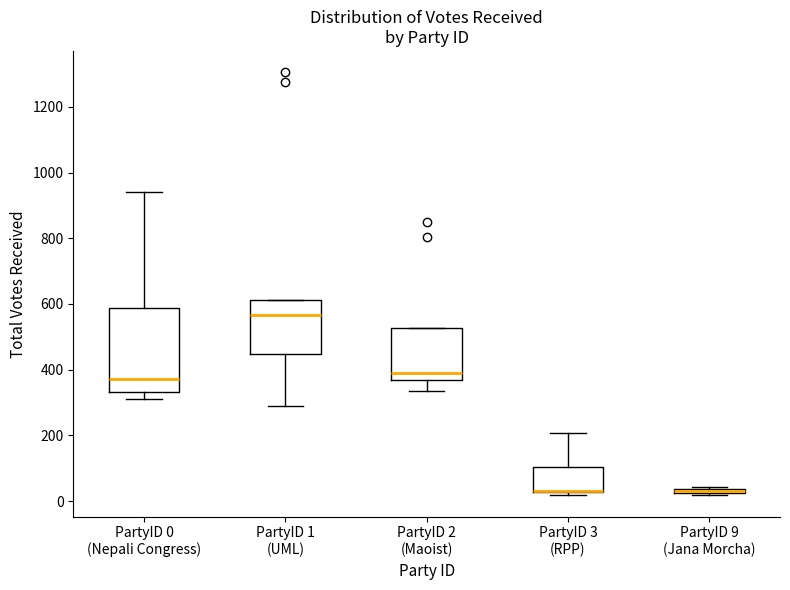

Where does the median line of the box for PartyID 0 (Nepali Congress) sit on the y-axis? The values are not printed on the chart, so give them approximately, as read against the axis.

380